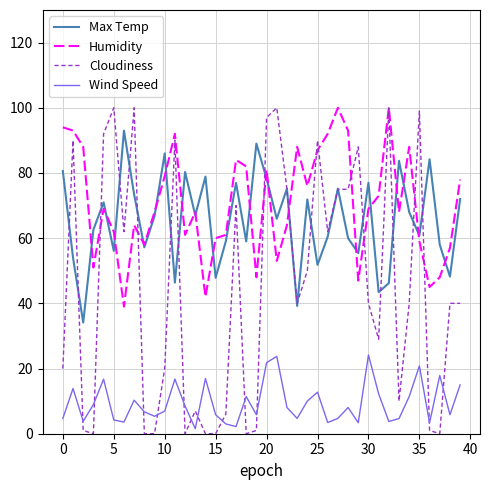

After their last crossing, which series has the higher values: Cloudiness or Wind Speed?

Cloudiness